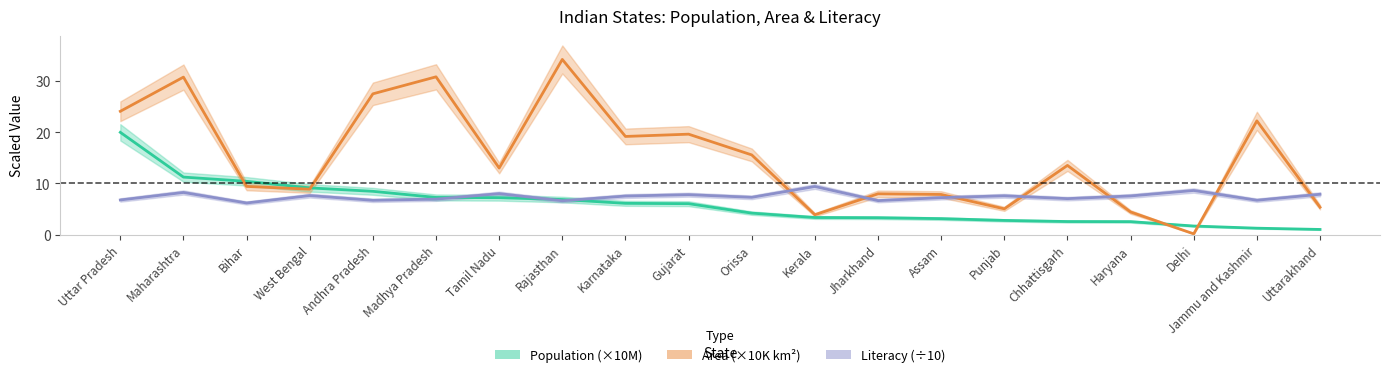

How many values in the Area (×10K km²) series exceed 13?

11